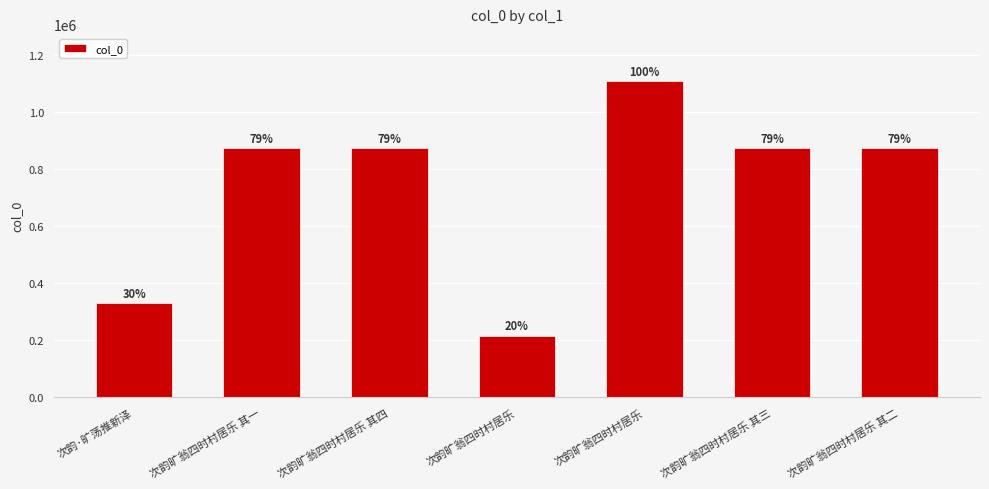

What is the change in value from 次韵旷翁四时村居乐 其四 to 次韵旷翁四时村居乐?

-655608